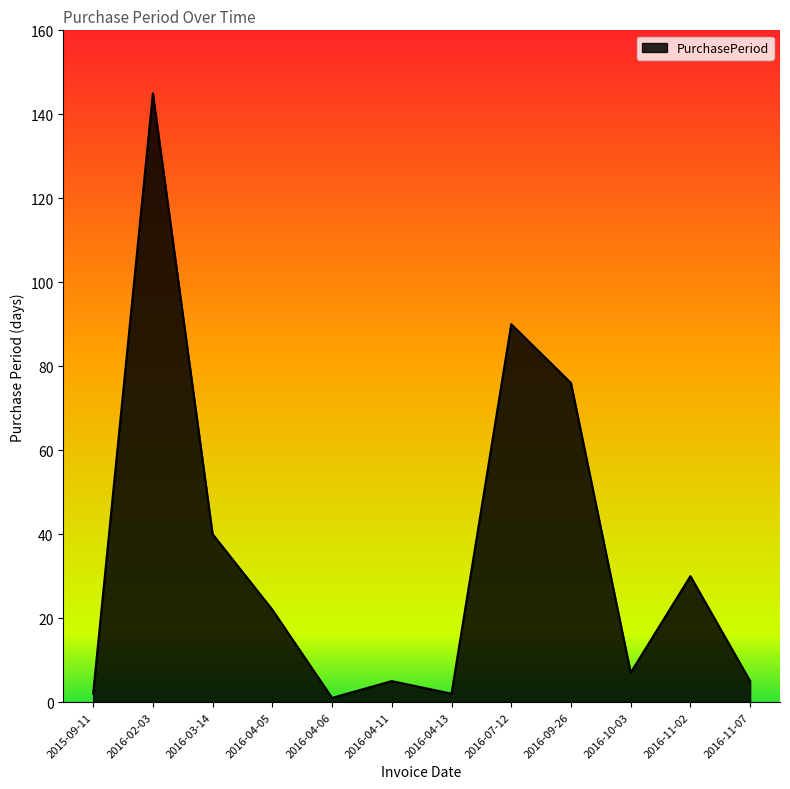

Is it true that the value at 2016-04-11 is 5?

True